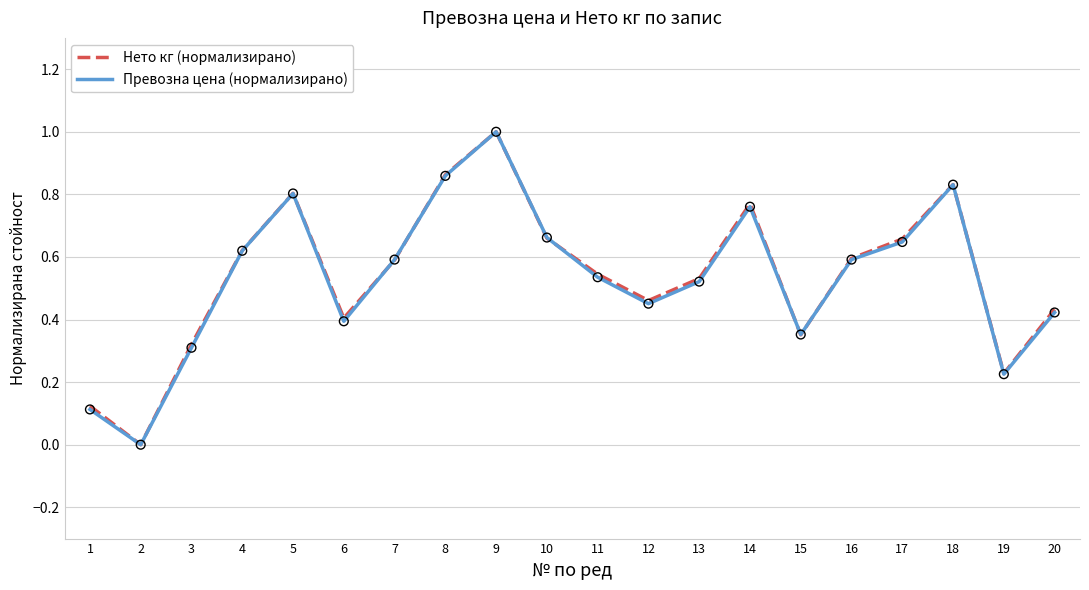

Is the value of Превозна цена (нормализирано) at 4 greater than the value of Нето кг (нормализирано) at 11?

Yes